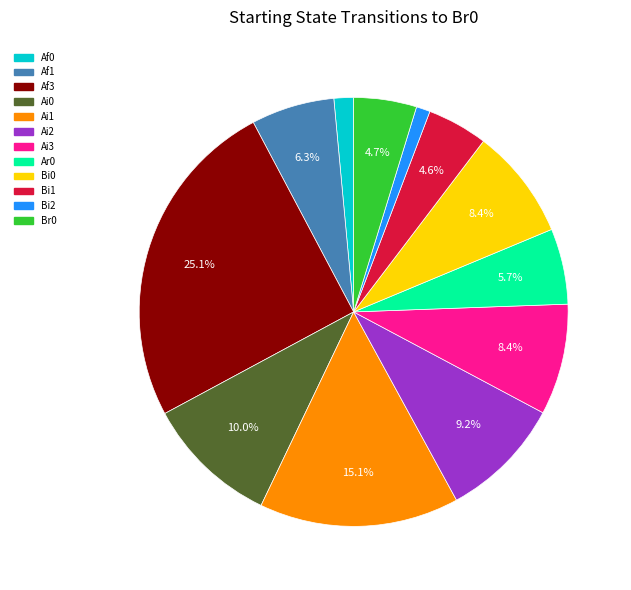

Is there any slice that represents more than half of the pie?

No